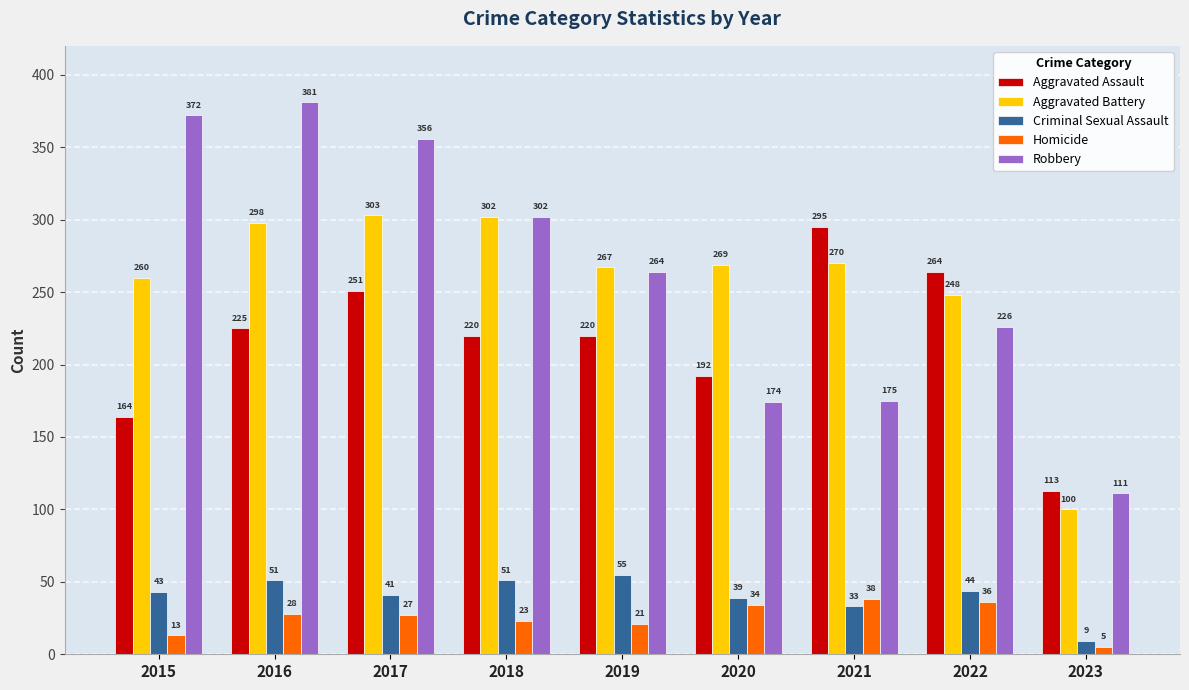

How many data points in Robbery are less than 264?

4